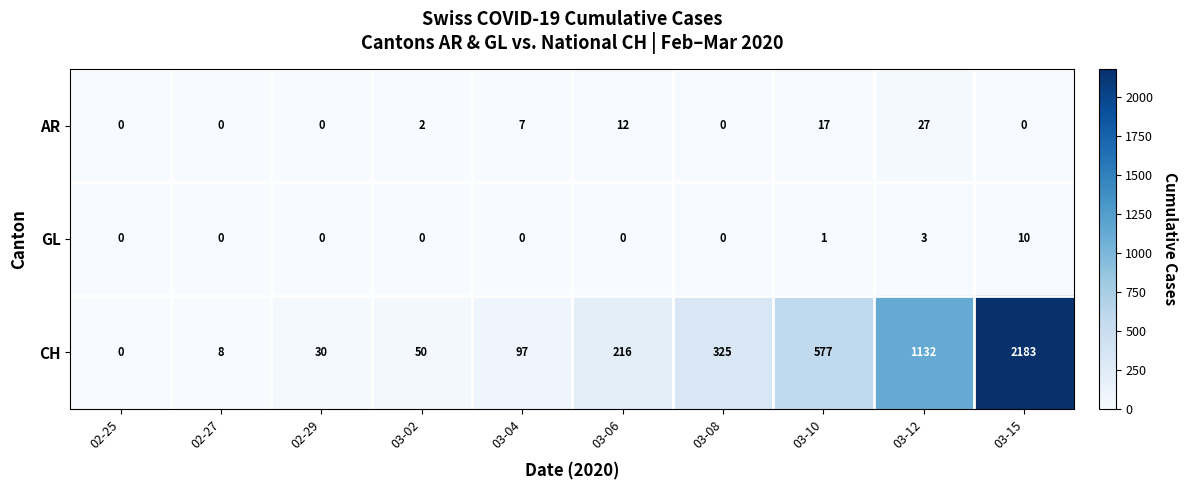

The value of AR at 03-12 is 13. True or false?

False